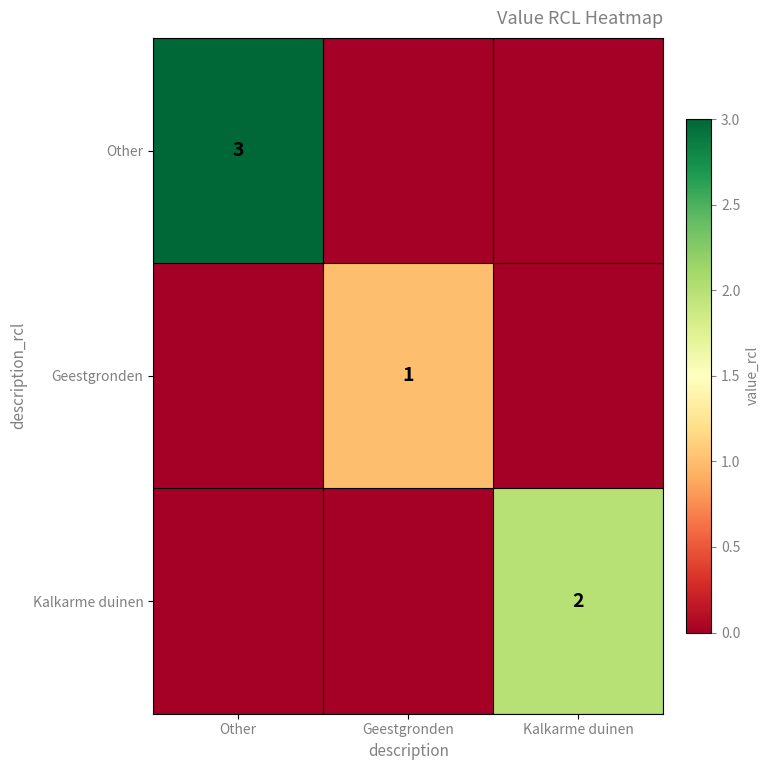

List the labels in order of Kalkarme duinen value, smallest first.

Other, Geestgronden, Kalkarme duinen